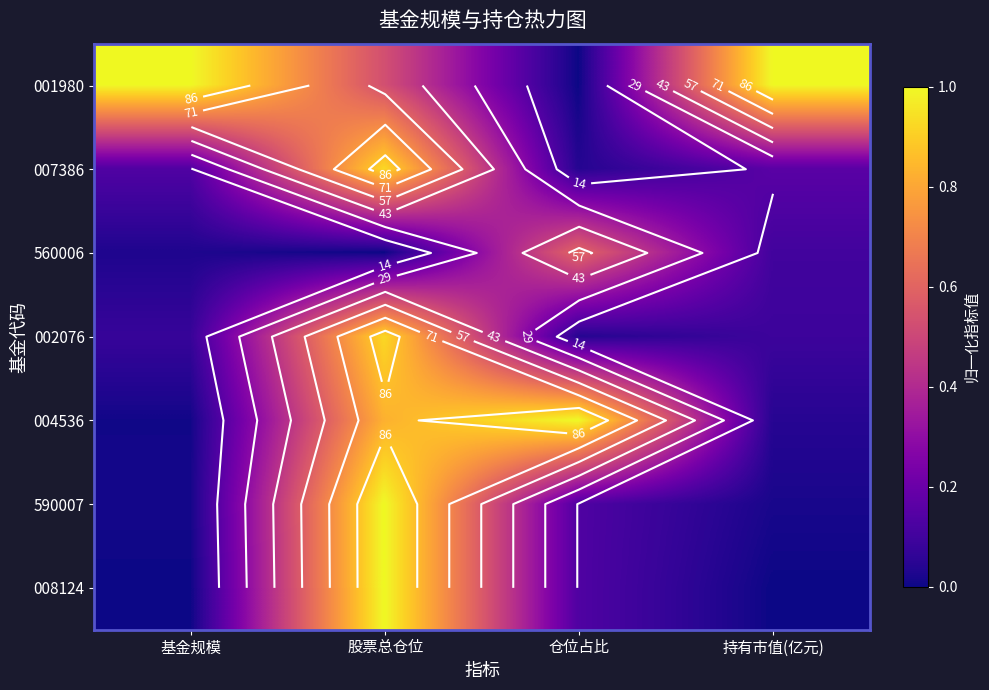

What value does the 002076 series have at 股票总仓位?

0.9